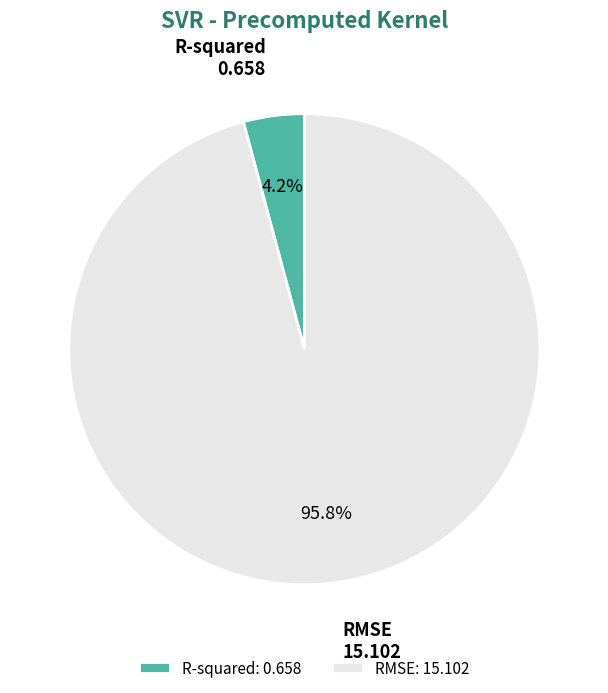

Is there a majority slice in this chart?

Yes